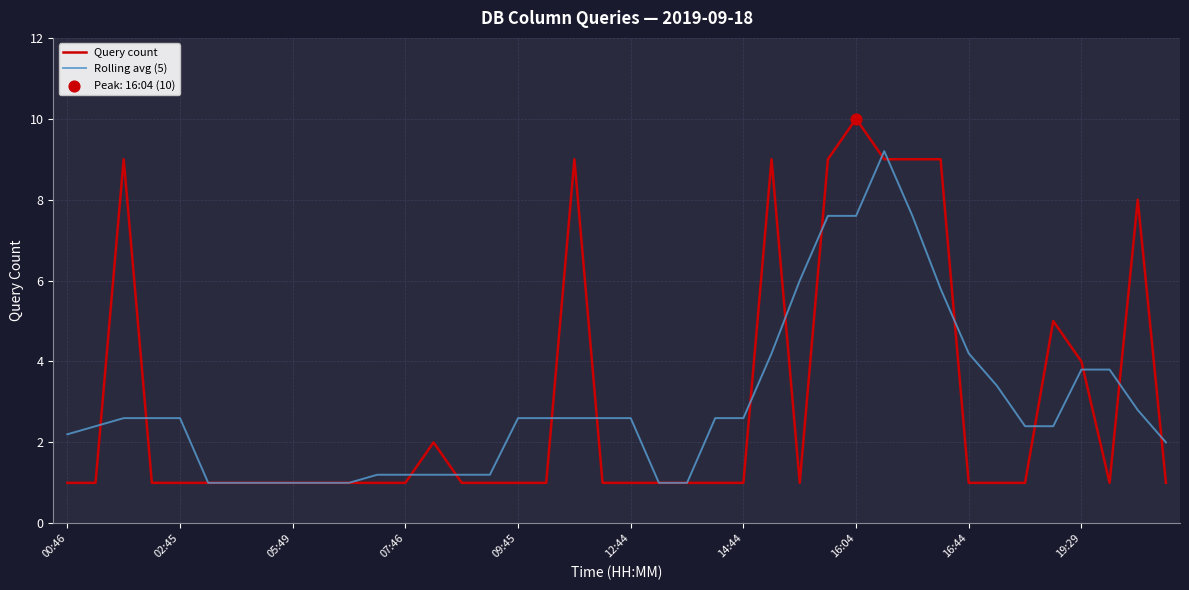

What is the minimum value for Query count?

1.0